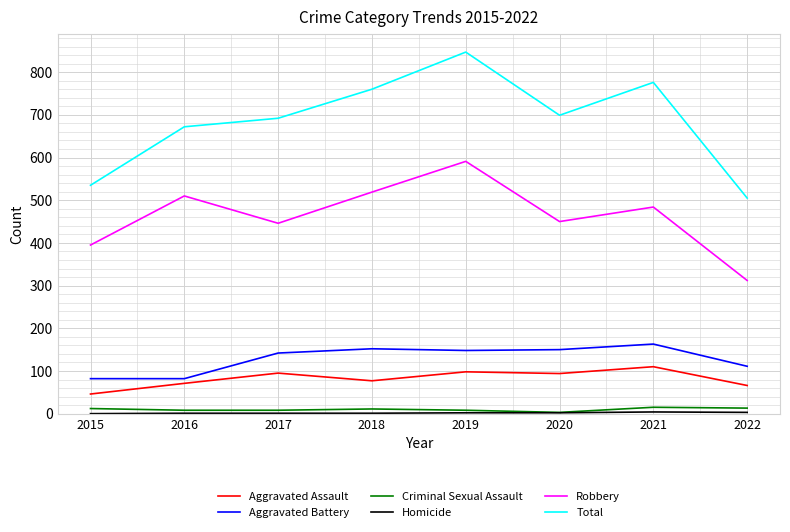

Which series has the largest total across all categories?

Total